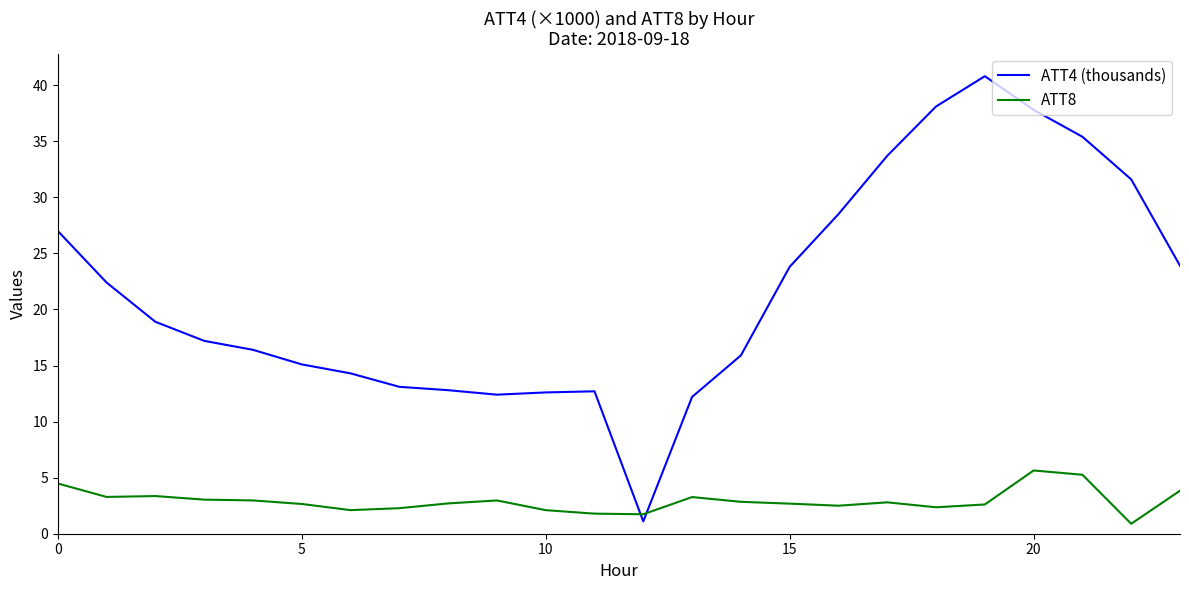

What is the maximum value shown in the chart?

40.8